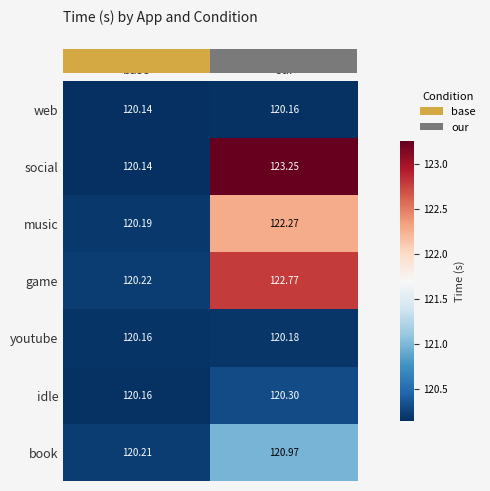

Which category has the lowest value across all series?

base